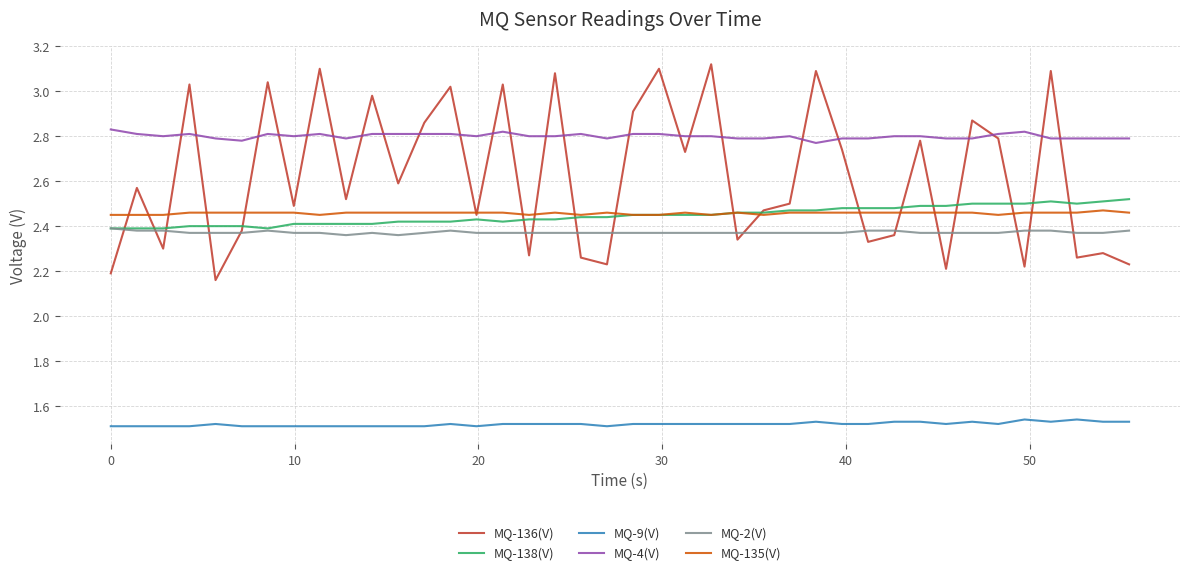

Which series has the largest range (max minus min)?

MQ-136(V)